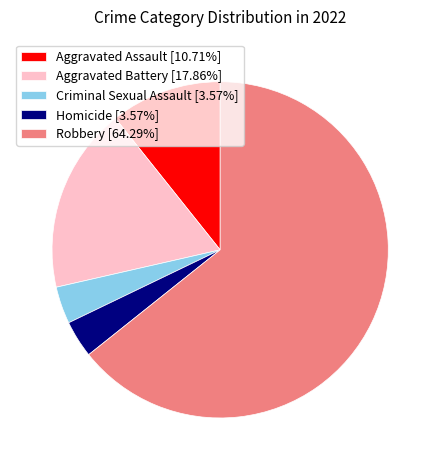

Is Robbery [64.29%] the majority of the pie?

Yes